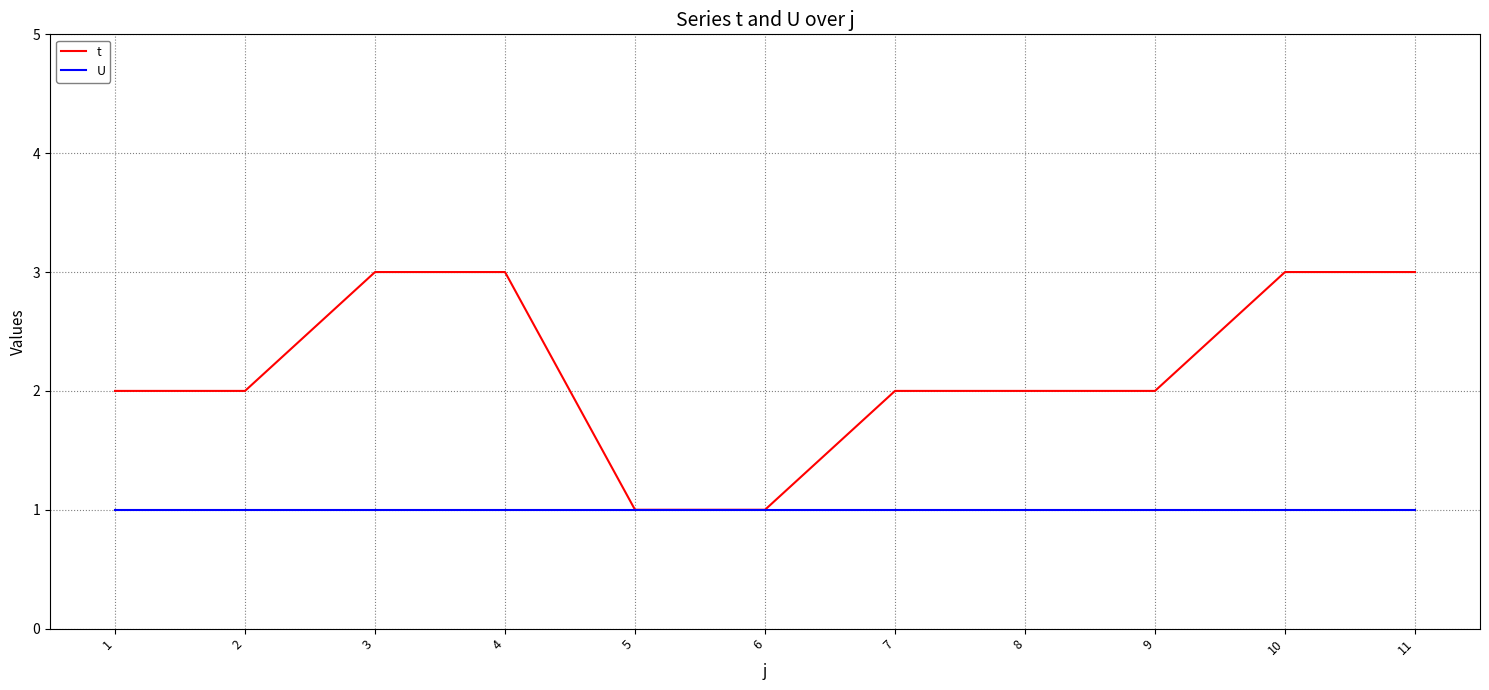

Reading right to left, transcribe all the data shown in this chart.

t: 11=3	10=3	9=2	8=2	7=2	6=1	5=1	4=3	3=3	2=2	1=2
U: 11=1	10=1	9=1	8=1	7=1	6=1	5=1	4=1	3=1	2=1	1=1